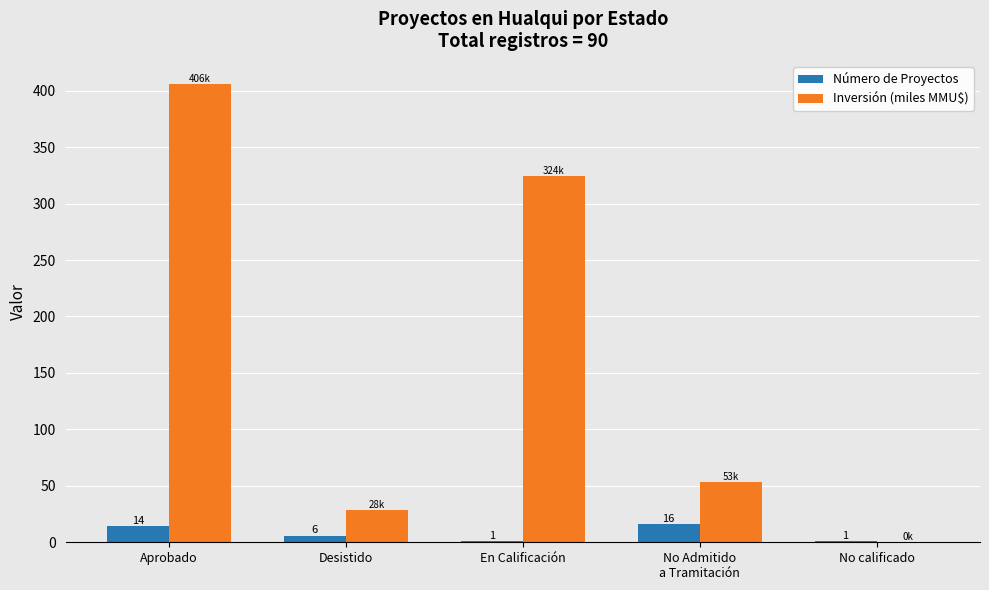

Between Aprobado and En Calificación, which series saw the biggest shift?

Inversión (miles MMU$)